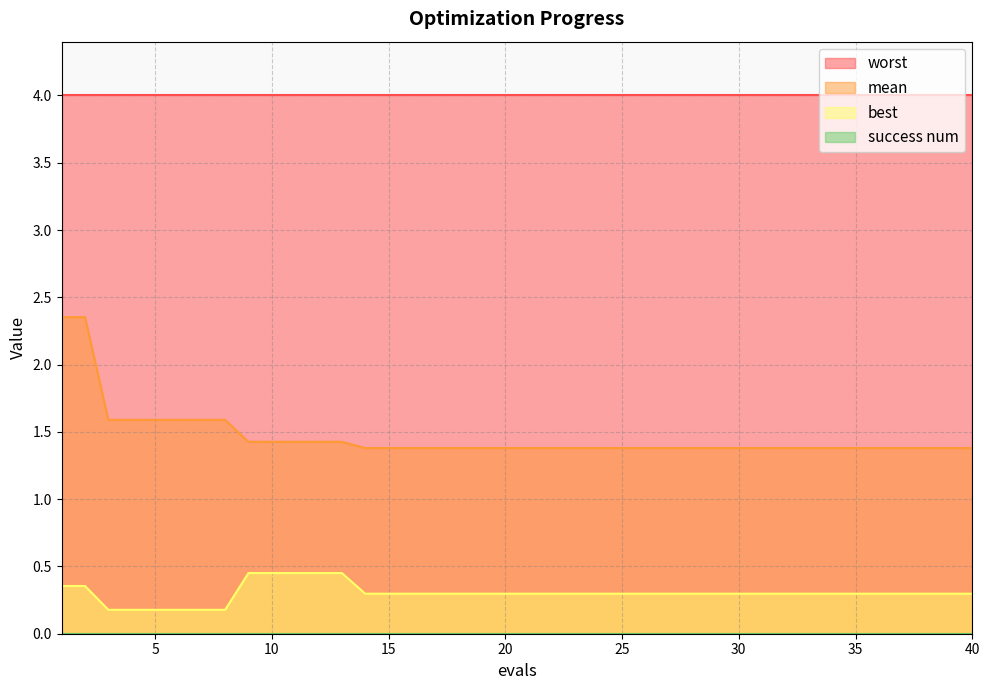

Is the value of best at 32 greater than the value of mean at 24?

No